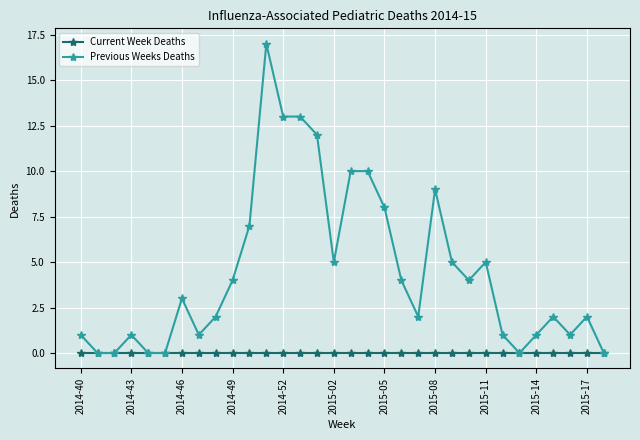

Which series has the largest range (max minus min)?

Previous Weeks Deaths